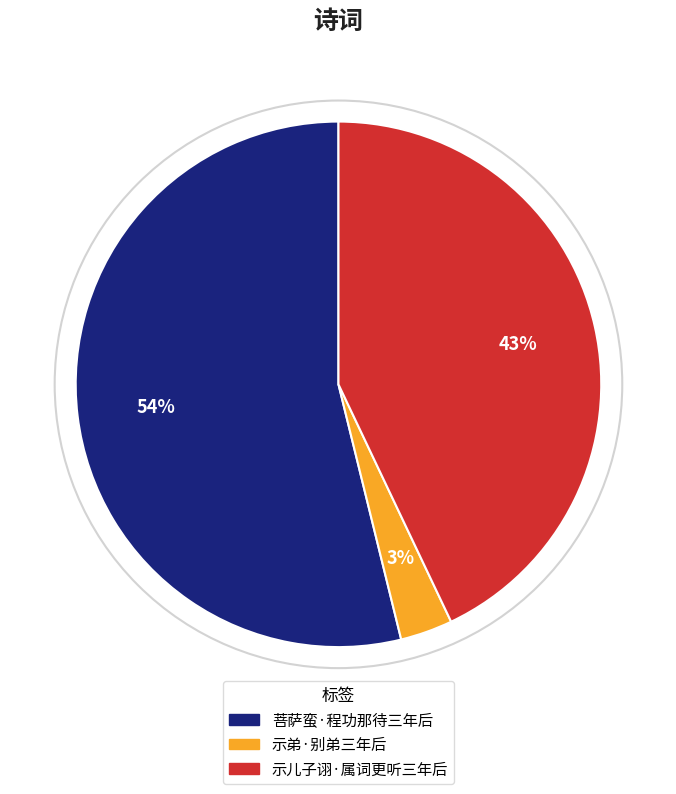

The 菩萨蛮·程功那待三年后 slice represents 54% of the pie. True or false?

True